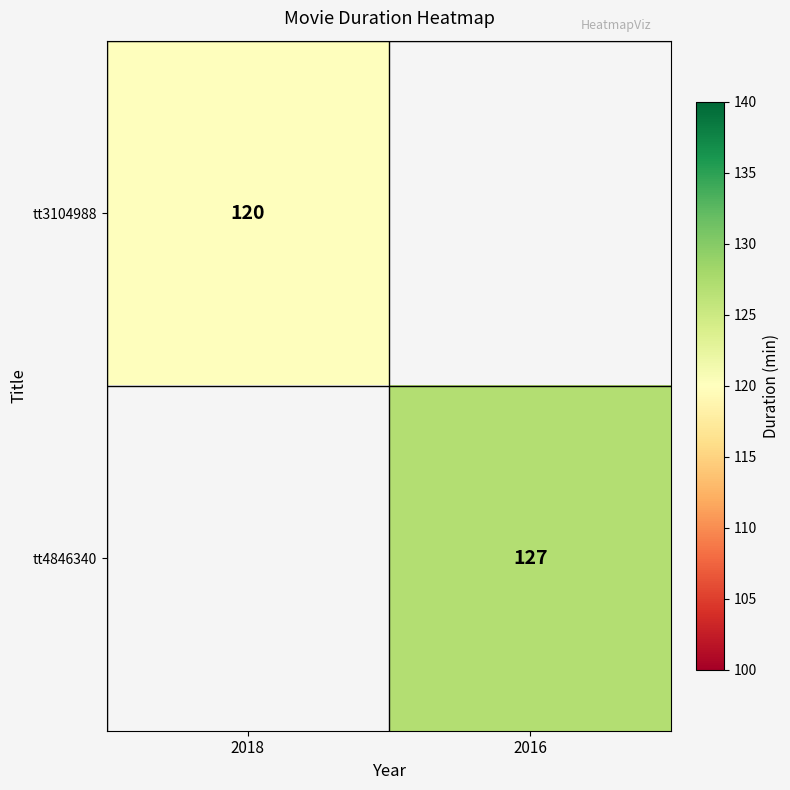

The value of tt3104988 at 2018 is 120. True or false?

True